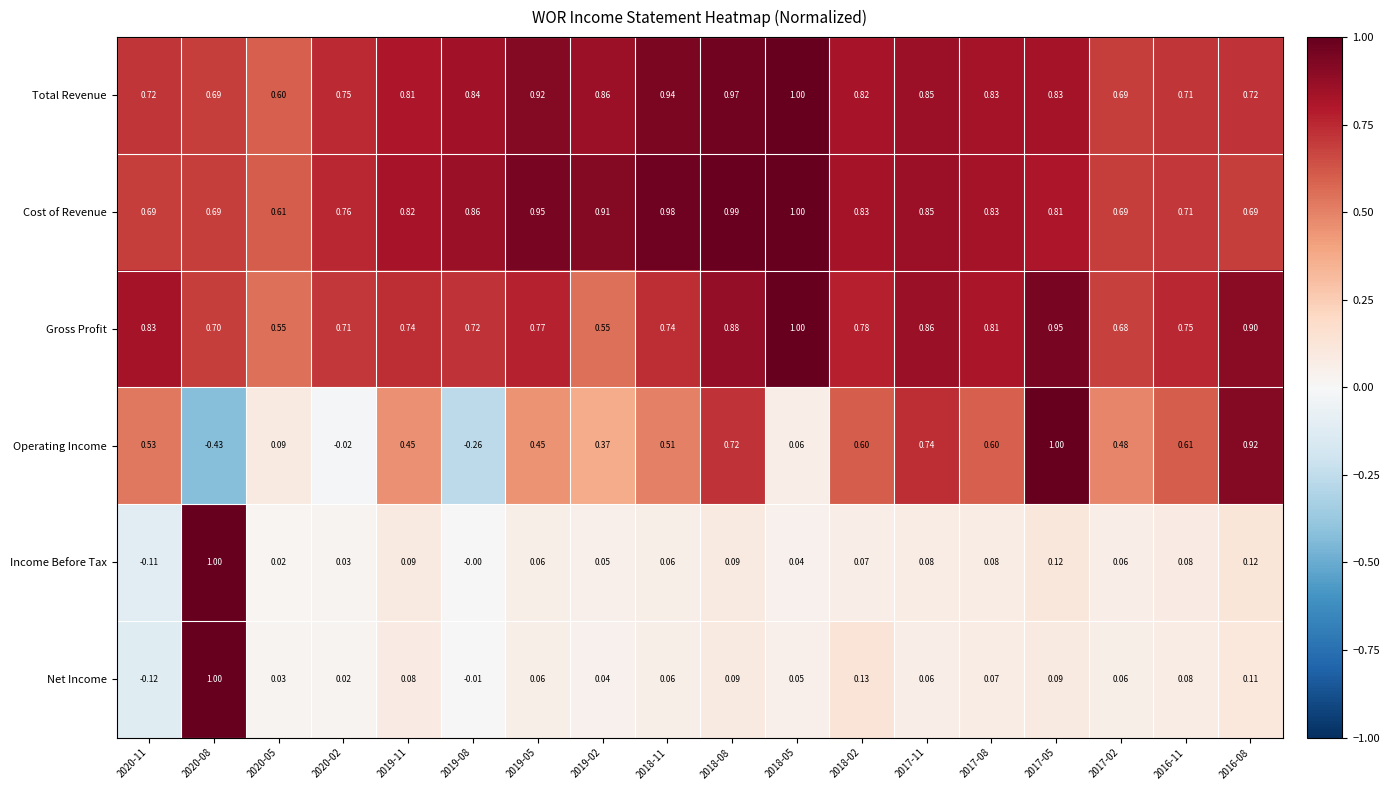

At which category is the sum across all series the highest?

2017-05